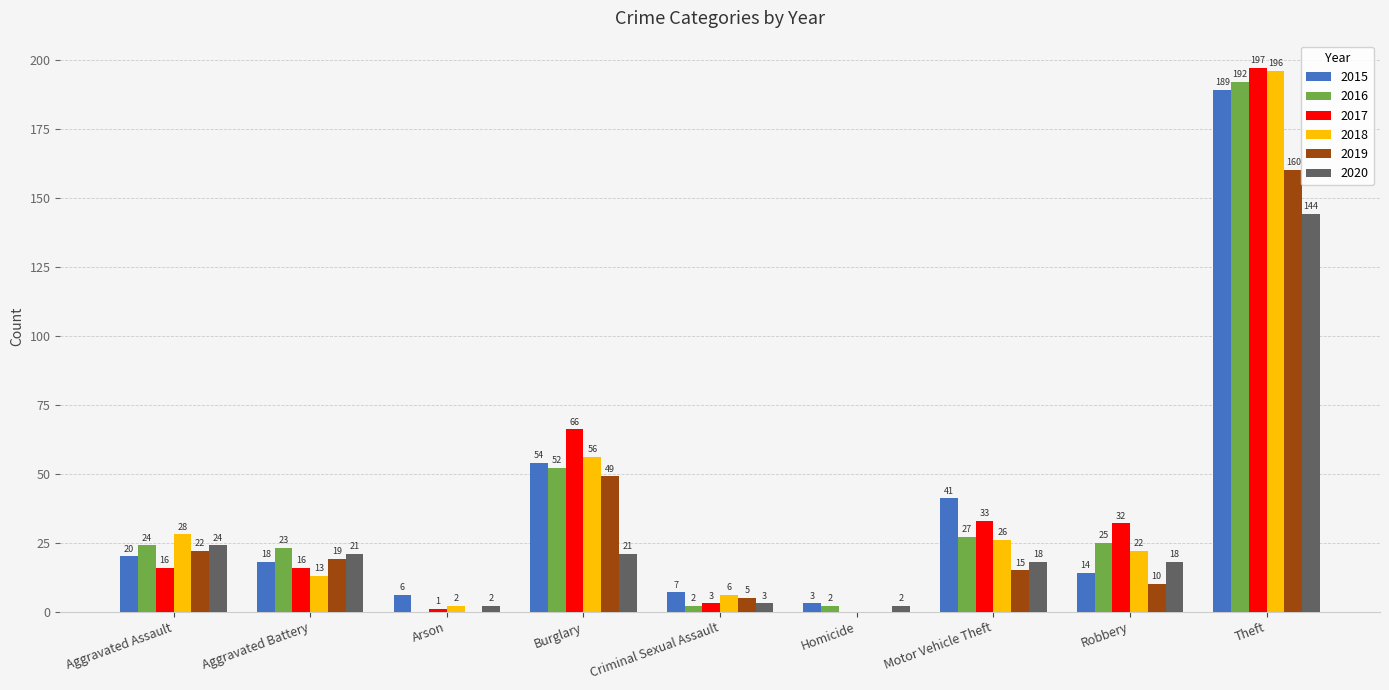

Reading left to right, what are all the values shown in this chart?

2015: 20	18	6	54	7	3	41	14	189
2016: 24	23	0	52	2	2	27	25	192
2017: 16	16	1	66	3	0	33	32	197
2018: 28	13	2	56	6	0	26	22	196
2019: 22	19	0	49	5	0	15	10	160
2020: 24	21	2	21	3	2	18	18	144